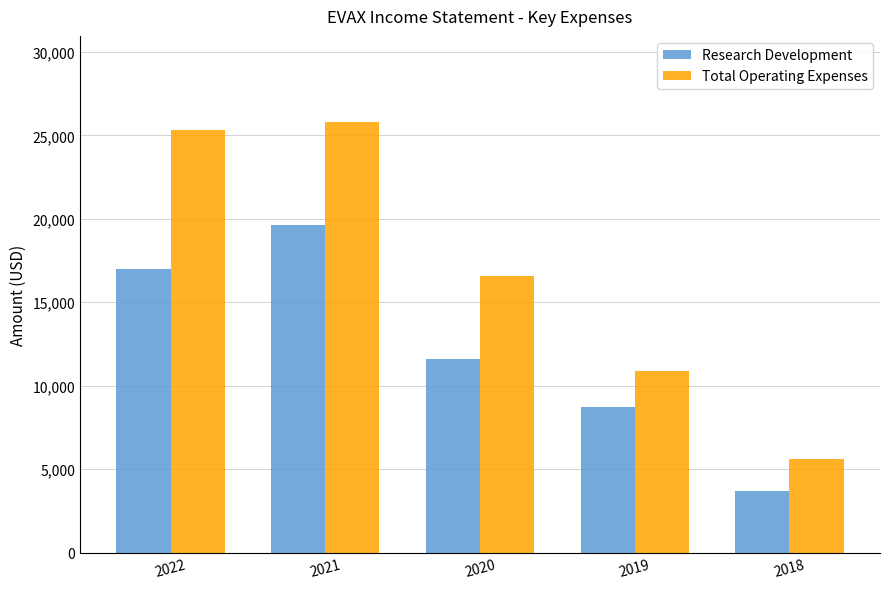

True or false: Total Operating Expenses has a value of 10900 at 2019.

True